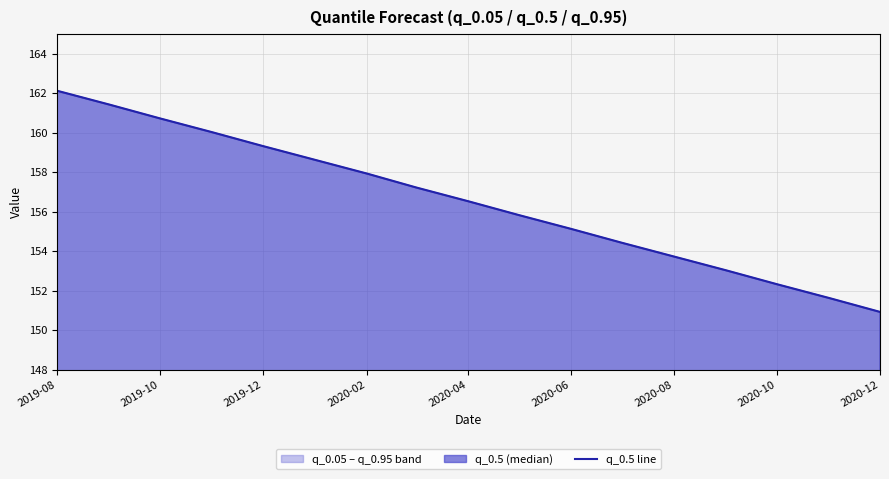

What is the difference between the values at 2019-10 and 2020-06?

5.6